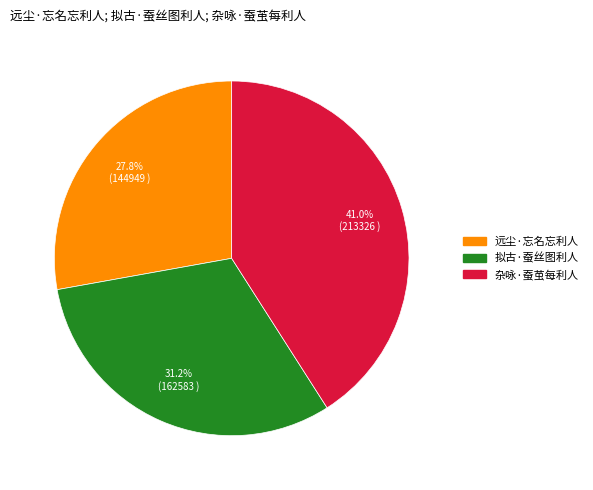

True or false: 拟古·蚕丝图利人 accounts for 20% of the total.

False